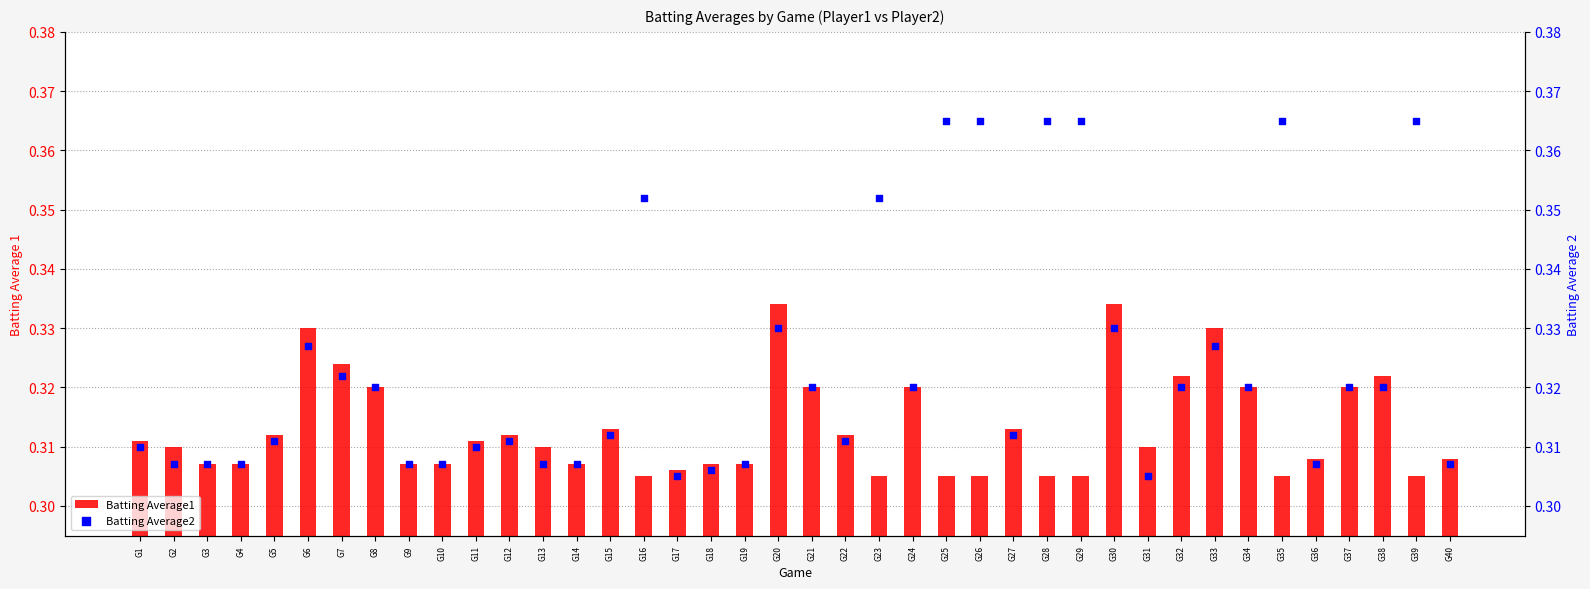

Which series has the largest total across all categories?

Batting Average2